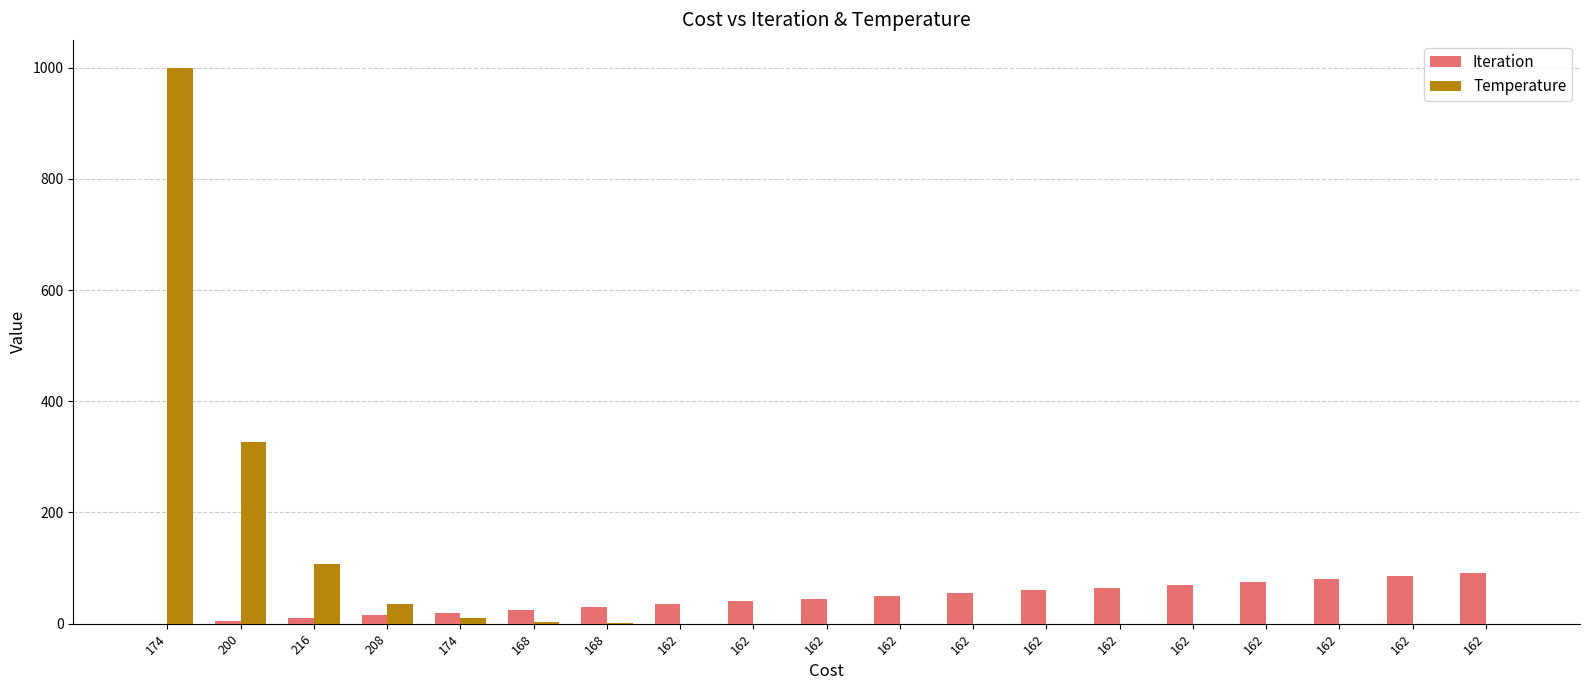

What are all the series names shown in the legend?

Iteration, Temperature